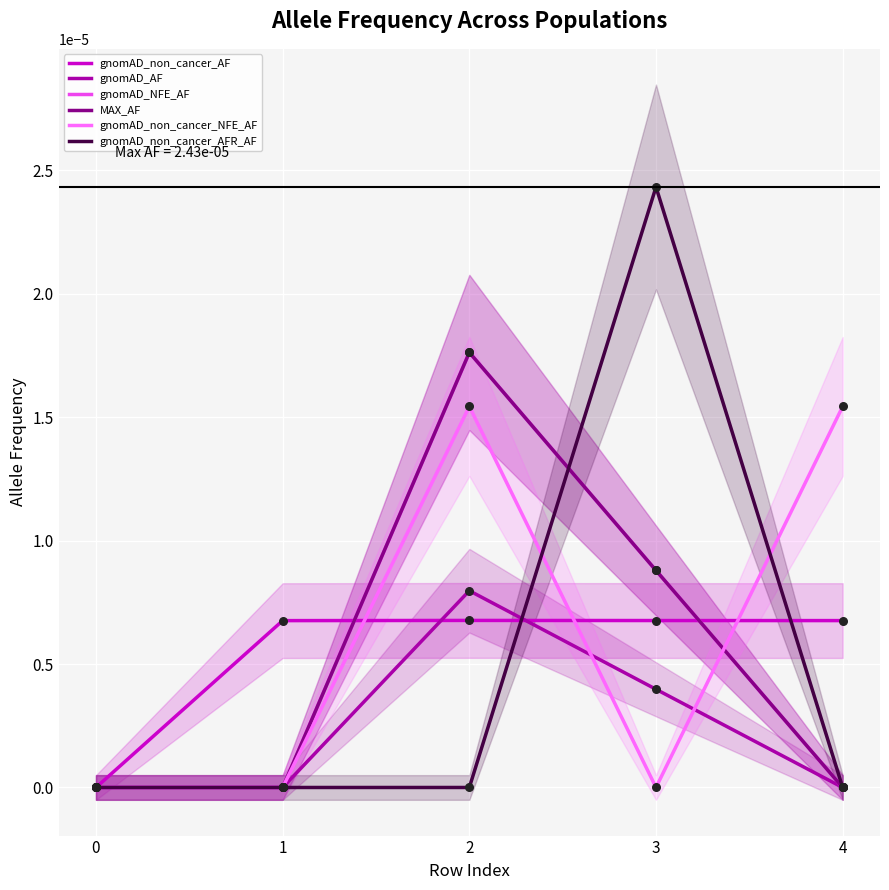

Which series contains the lowest Y value?

gnomAD_non_cancer_AF